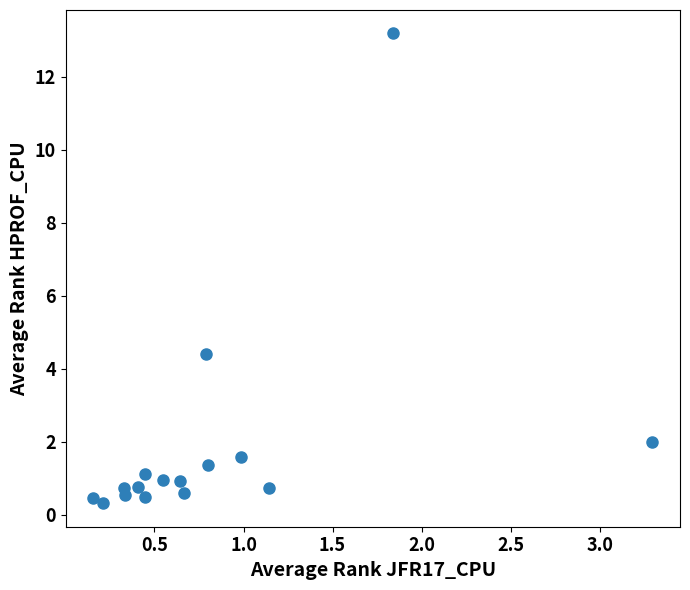

What Y value in the scatter plot is closest to 6?

4.4